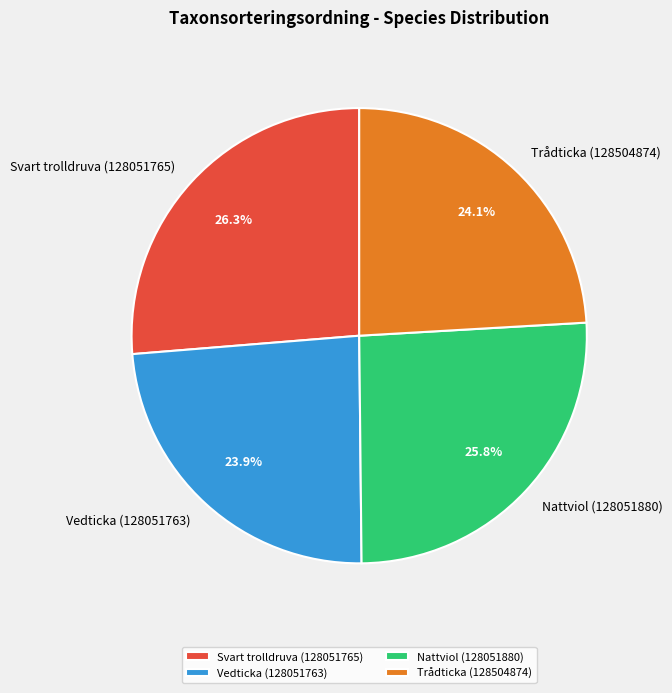

Between Nattviol (128051880) and Vedticka (128051763), which is larger?

Nattviol (128051880)